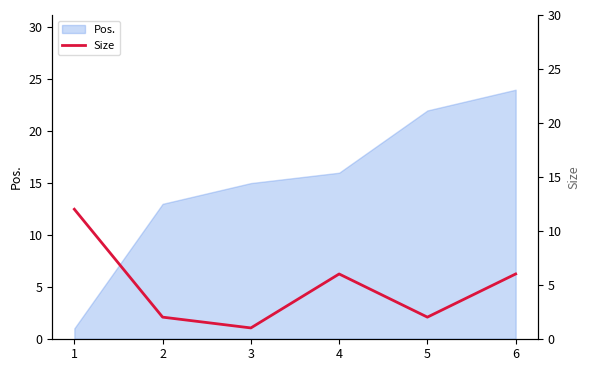

True or false: the data has more than 0 interior local peaks.

True